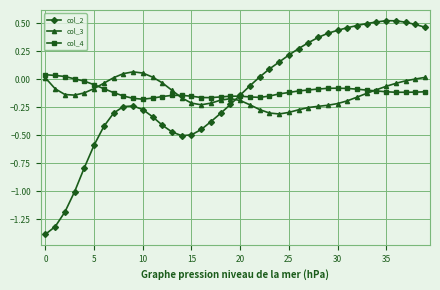

How many data points does each series have?

40